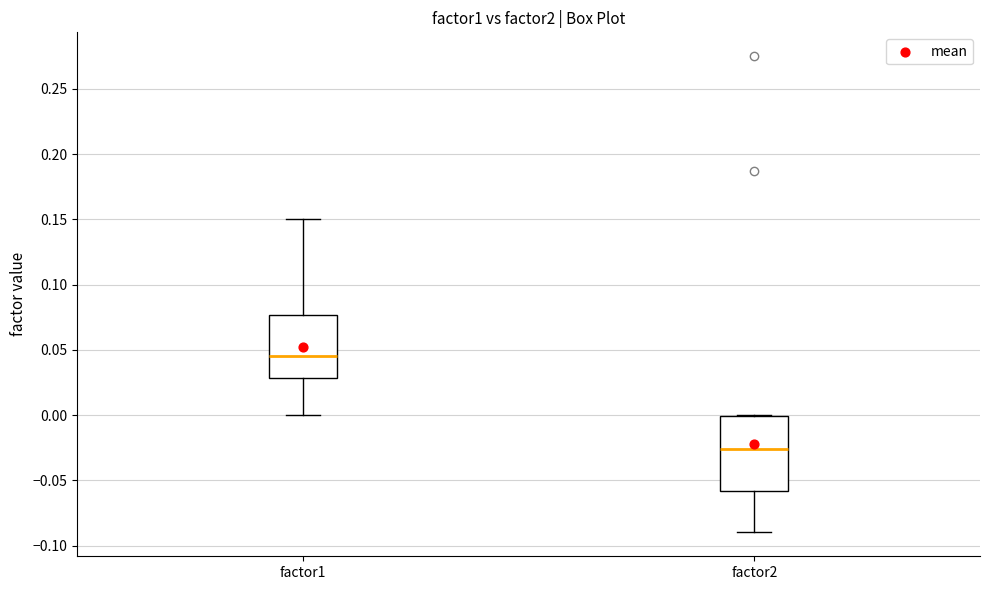

Reading left to right, read every box against the y-axis: the position of its median line, the range the box covers, and the ends of its whiskers. The values are not printed on the chart, so give them approximately, as read against the axis.

factor1: median 0.045, box 0.030 to 0.075, whiskers 0.000 to 0.150
factor2: median -0.025, box -0.060 to 0.000, whiskers -0.090 to 0.000